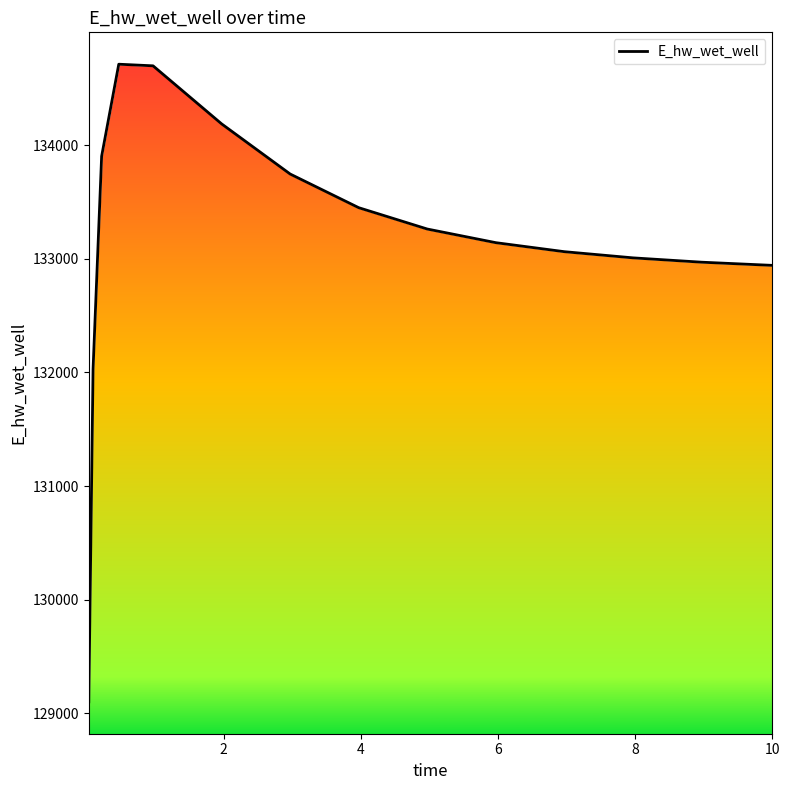

How many lines are shown in the chart?

1